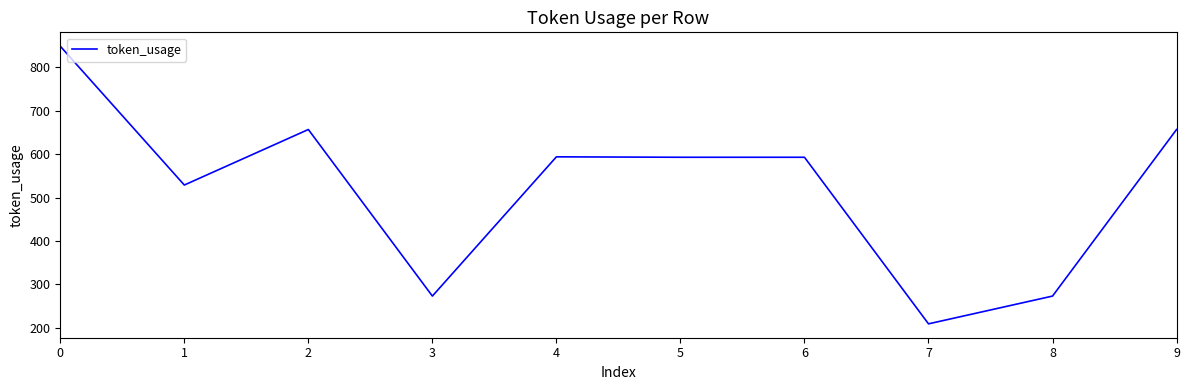

The value at 0 is 426. True or false?

False